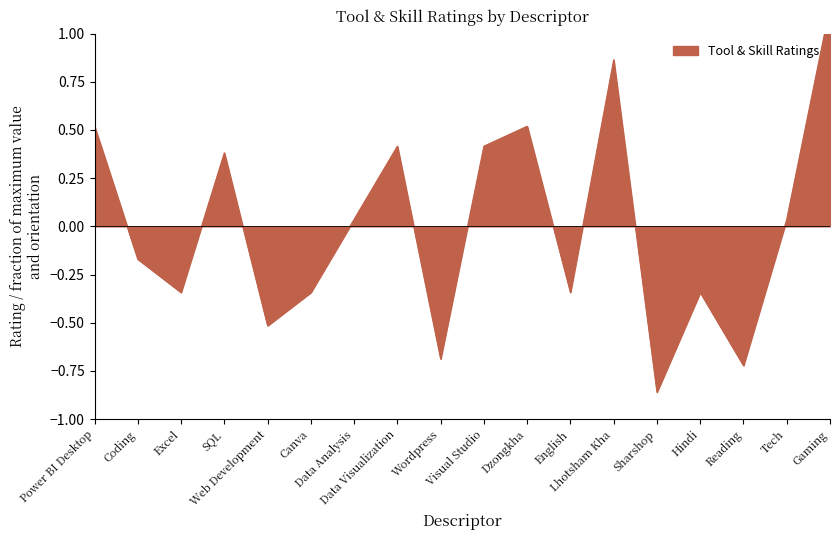

How many interior local peaks (higher than both neighbors) does the data have?

5